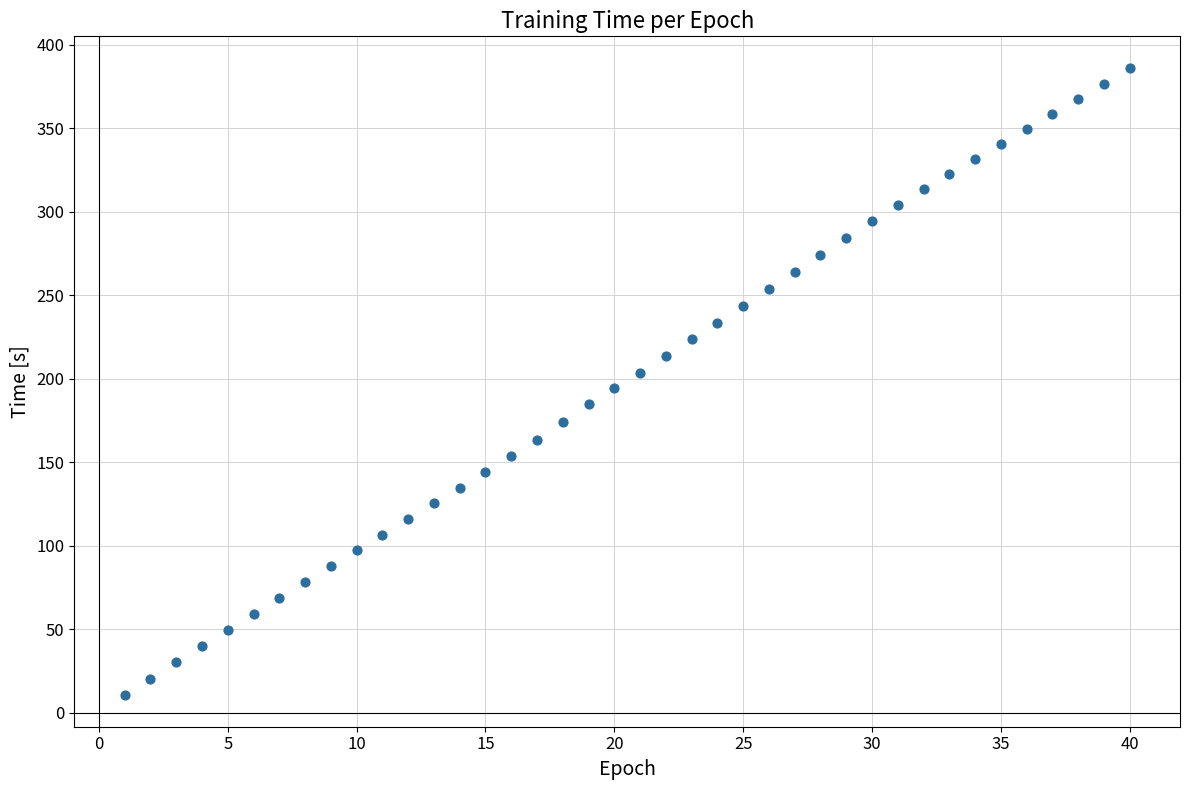

What is the range of X values (max minus min)?

39.0